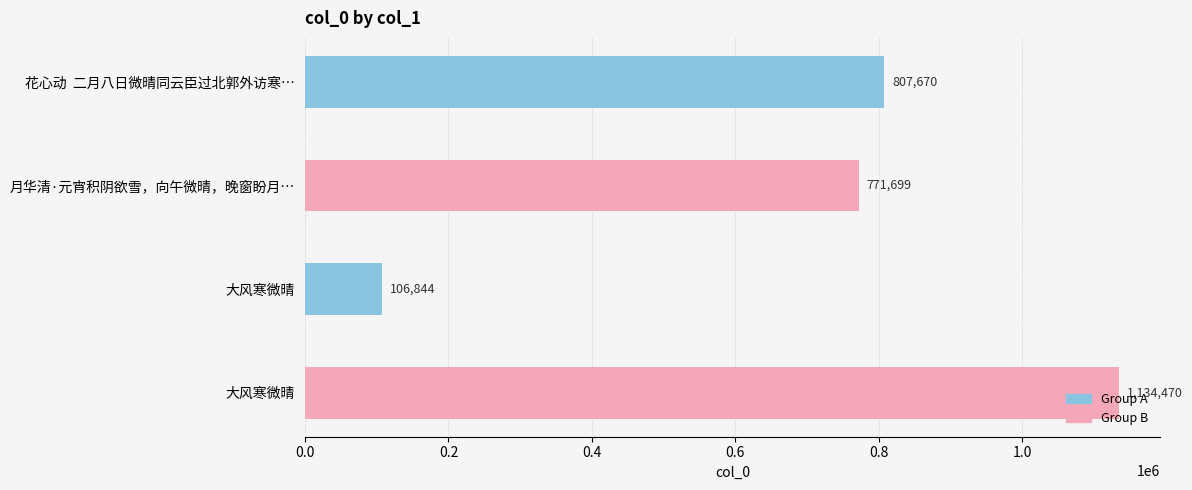

What is the average value?

705171